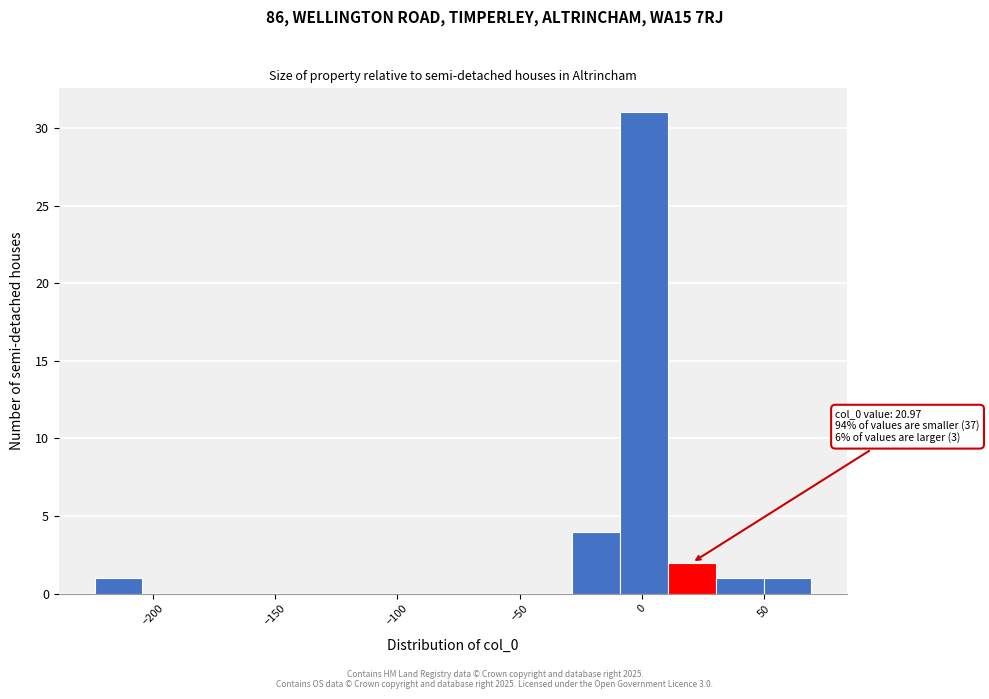

Read against the x-axis, roughly where is the centre of the tallest bar?

0